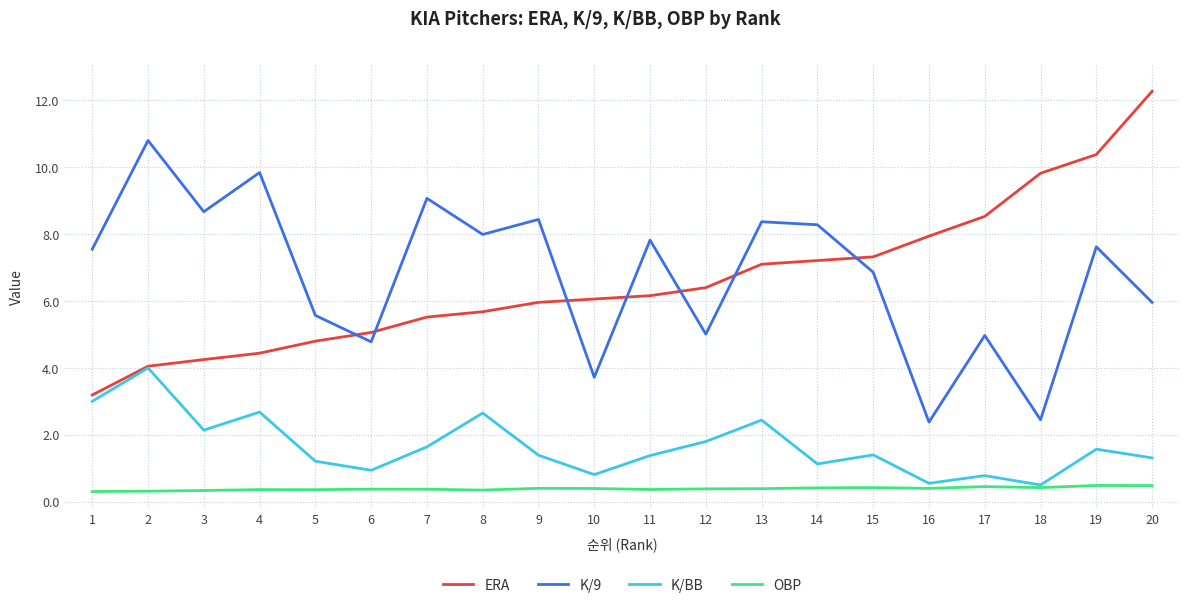

Which series has the widest spread of values?

ERA